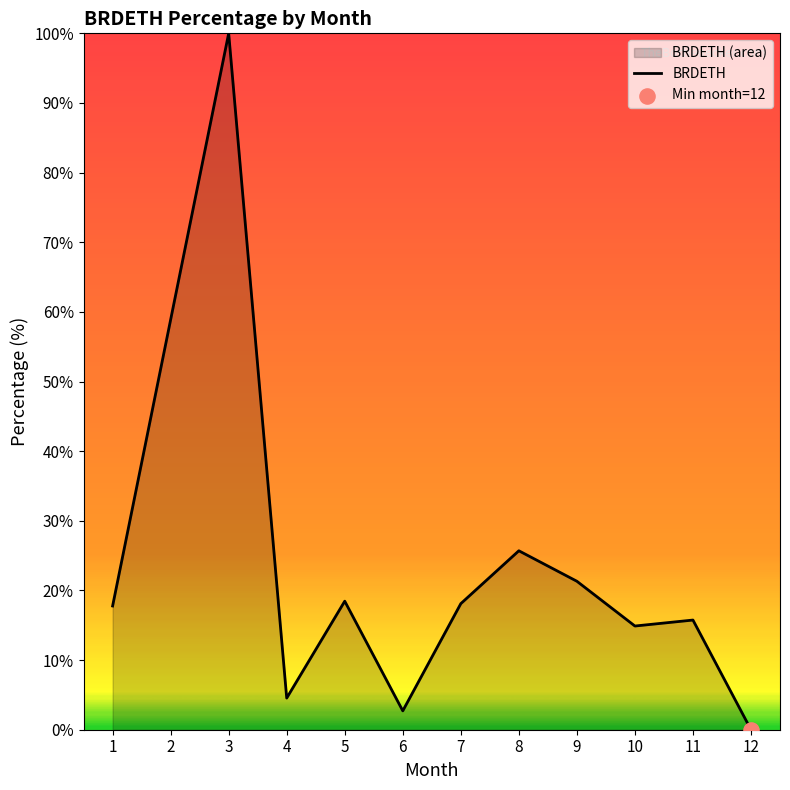

Which has a higher value, 3 or 8?

3